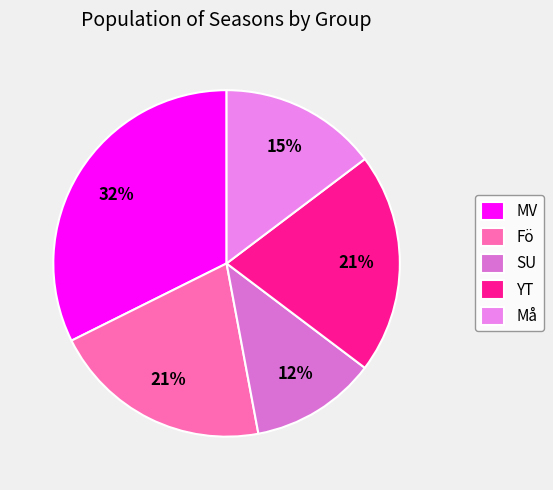

Combined, what portion of the pie is MV and Fö?

52.9%